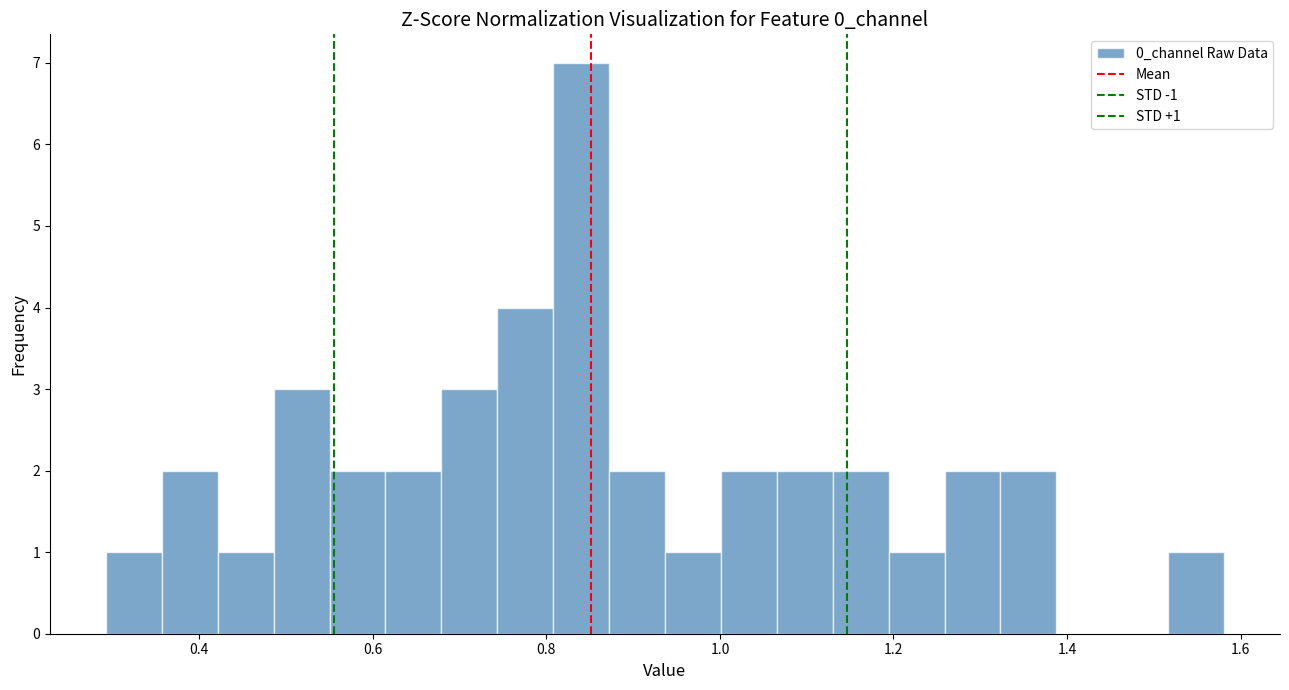

Around what value on the x-axis is the tallest bar? Give the approximate position of its centre, as read against the axis.

0.84